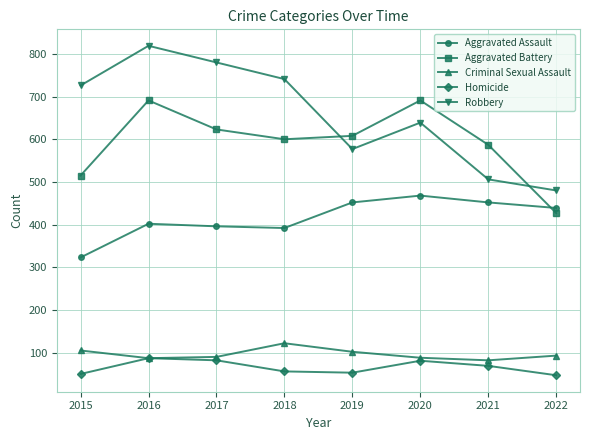

At which category is the sum across all series the highest?

2016